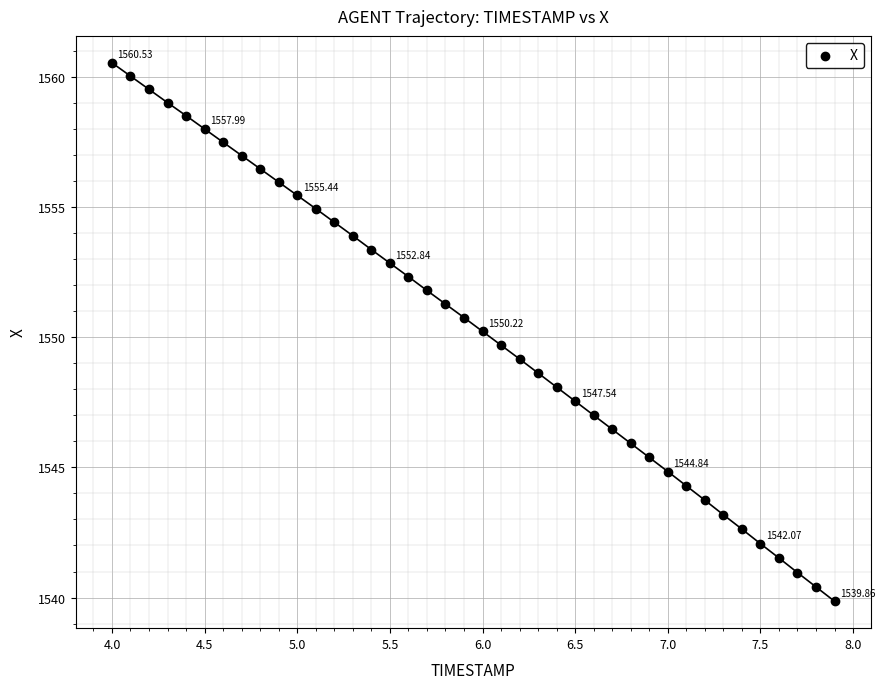

What is the range of X values (max minus min)?

3.9